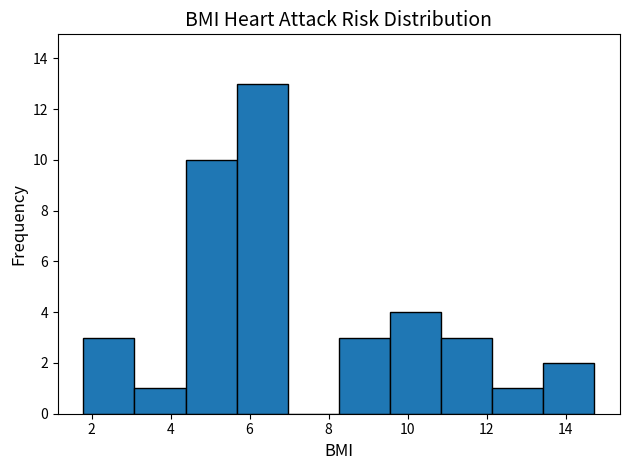

Which range on the x-axis has the tallest bar?

5.6 to 7.0